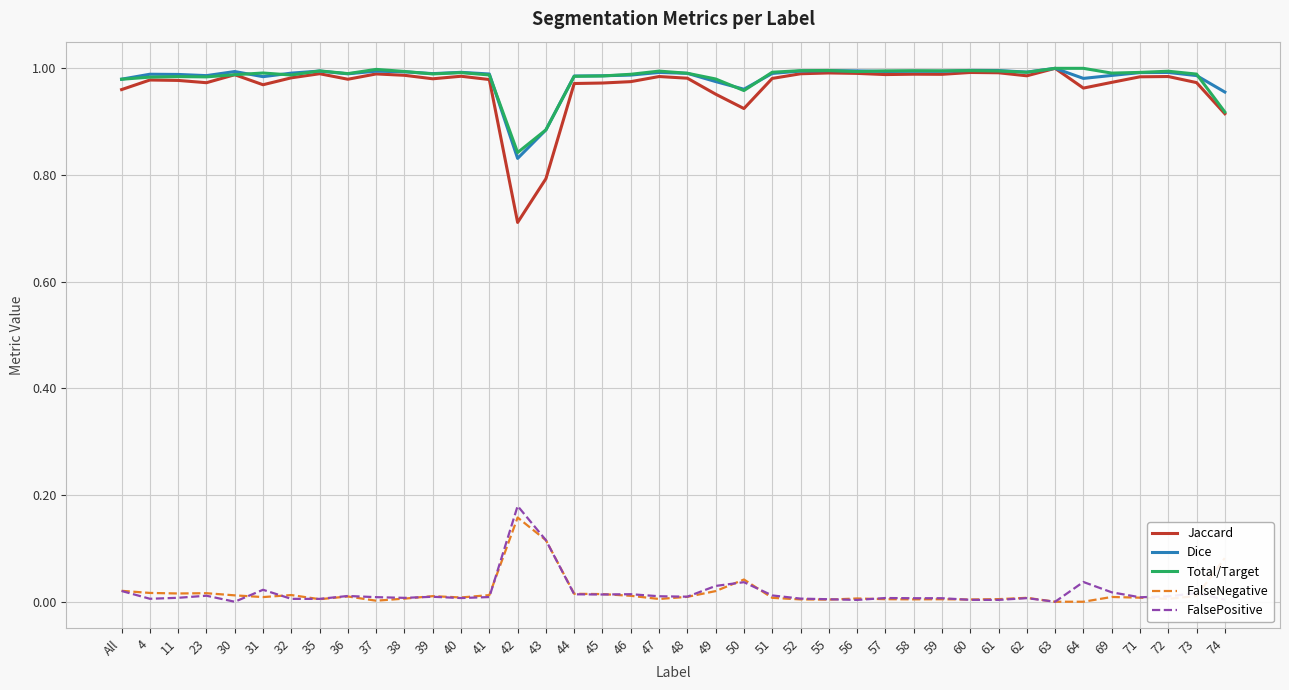

True or false: FalseNegative has a value of 0.0 at 37.

True